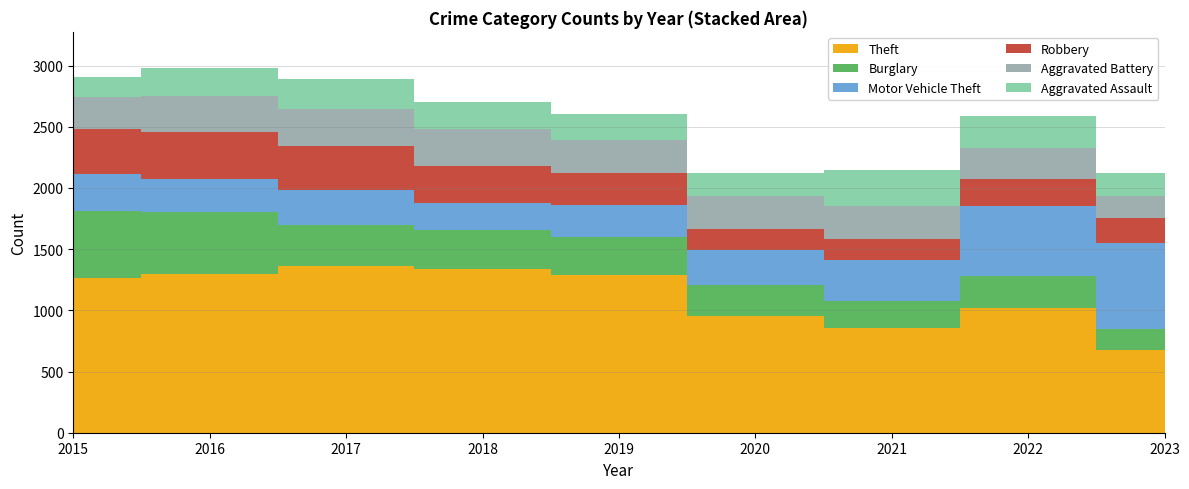

Reading right to left, transcribe all the data shown in this chart.

Theft: 2023=675	2022=1023	2021=856	2020=954	2019=1288	2018=1337	2017=1359	2016=1297	2015=1263
Burglary: 2023=169	2022=261	2021=220	2020=250	2019=308	2018=319	2017=339	2016=505	2015=552
Motor Vehicle Theft: 2023=710	2022=567	2021=332	2020=287	2019=262	2018=225	2017=285	2016=272	2015=299
Robbery: 2023=197	2022=226	2021=175	2020=174	2019=263	2018=302	2017=356	2016=381	2015=372
Aggravated Battery: 2023=183	2022=248	2021=270	2020=268	2019=267	2018=302	2017=303	2016=298	2015=259
Aggravated Assault: 2023=187	2022=264	2021=295	2020=192	2019=220	2018=220	2017=251	2016=225	2015=164